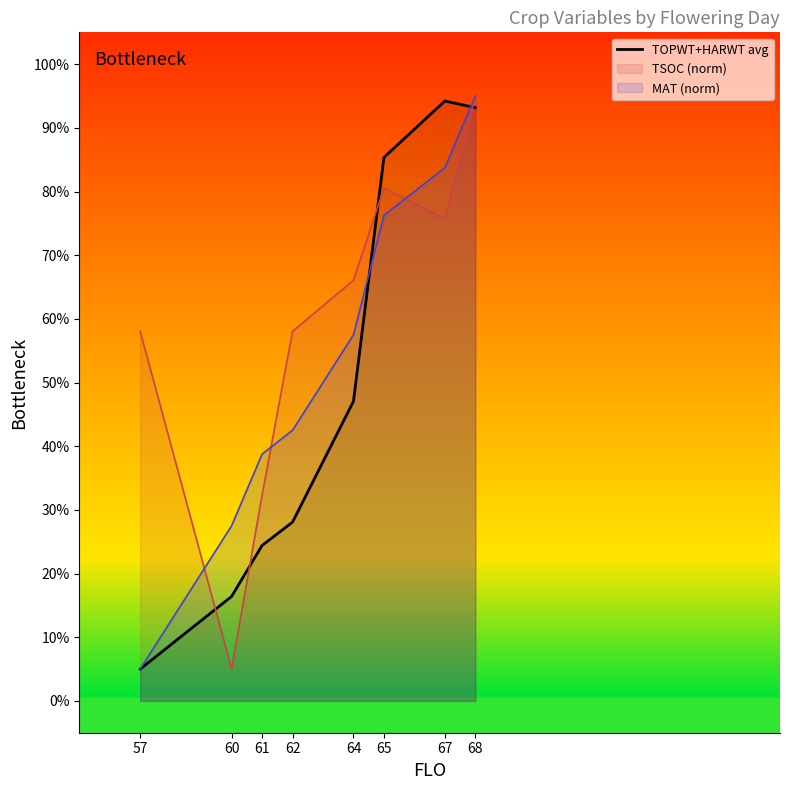

What is the difference between the values at 68 and 60?

76.8